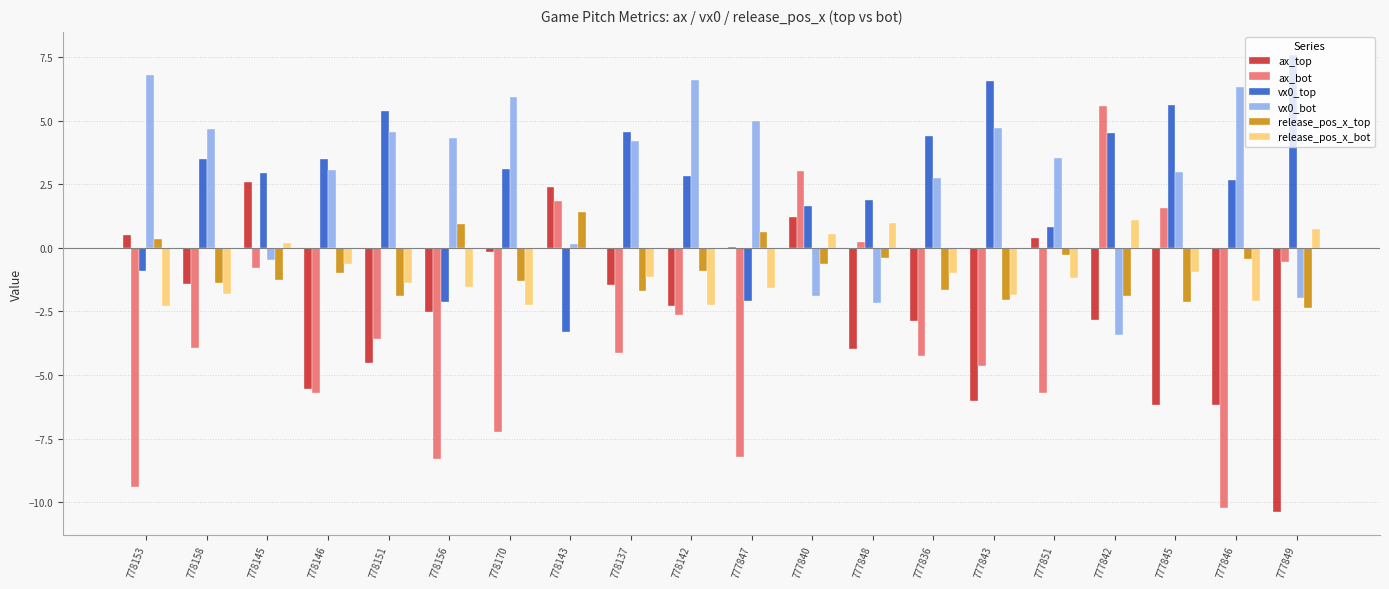

Is the value of vx0_top at 778137 greater than the value of ax_bot at 777848?

Yes